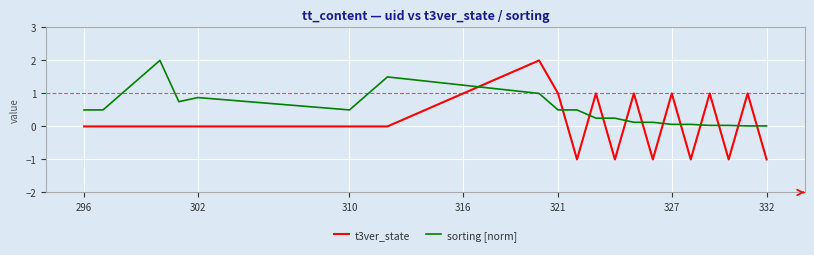

True or false: sorting [norm] and t3ver_state cross at least once.

True